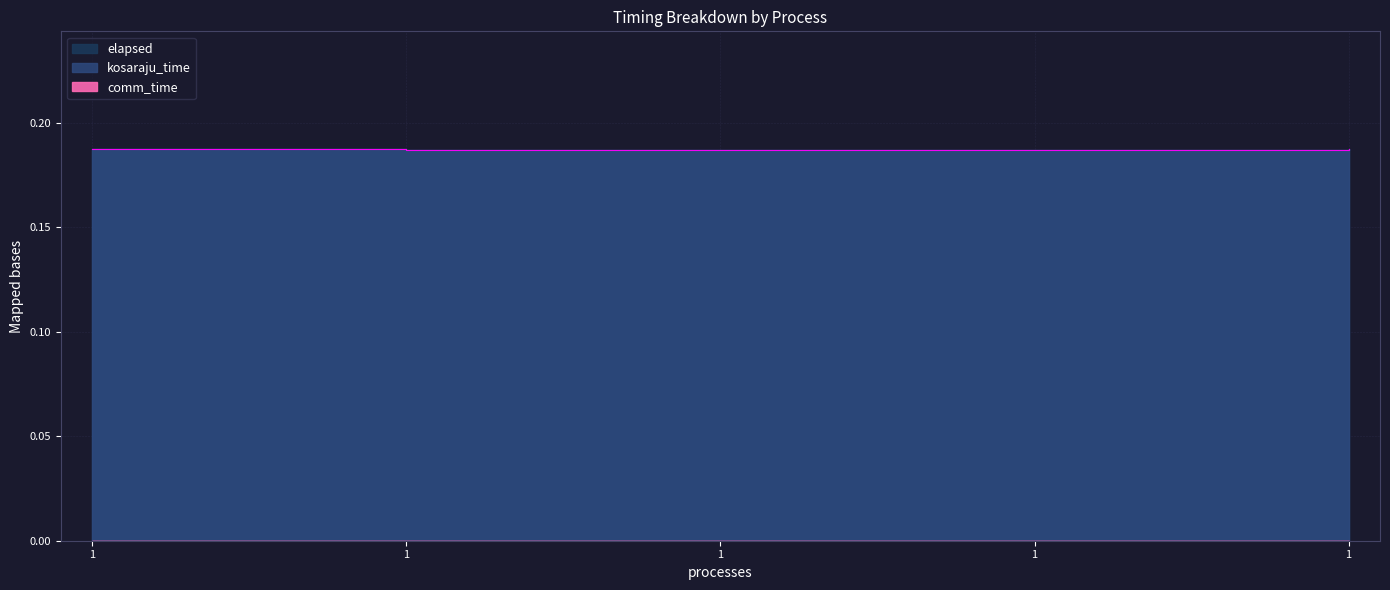

True or false: elapsed and kosaraju_time intersect in this chart.

False